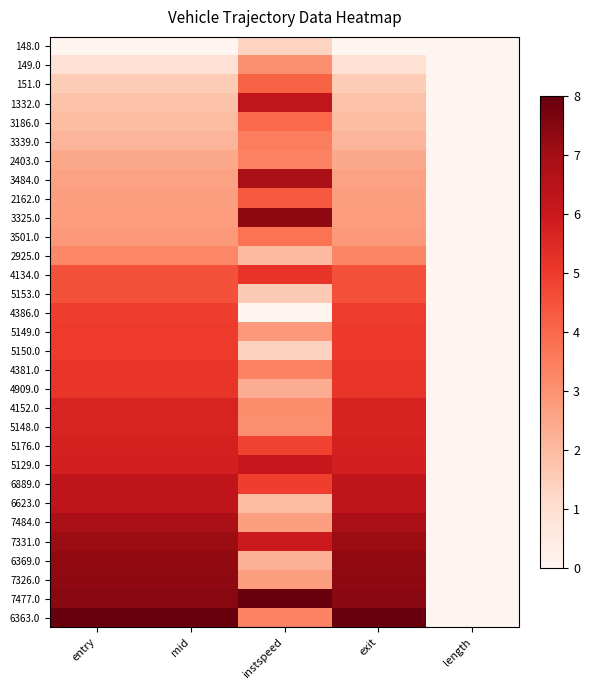

At which category is the sum across all series the highest?

exit